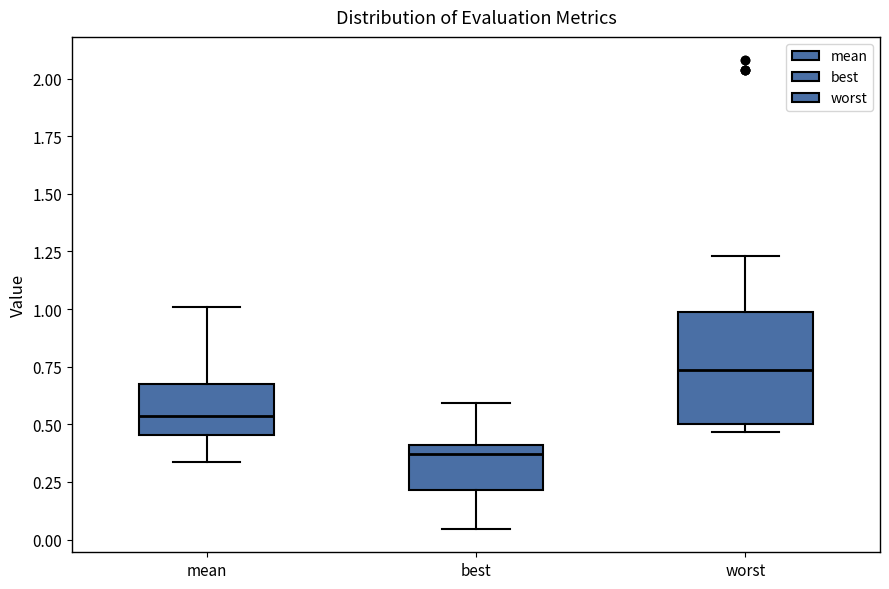

Which box has the lowest median line?

best